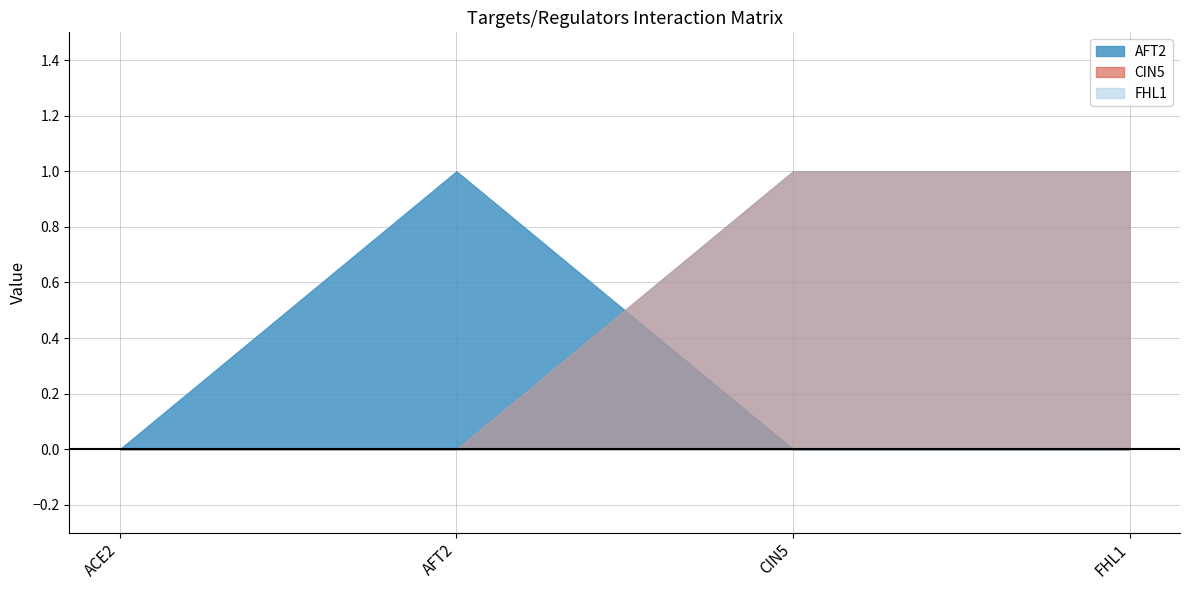

Which series has the widest spread of values?

AFT2